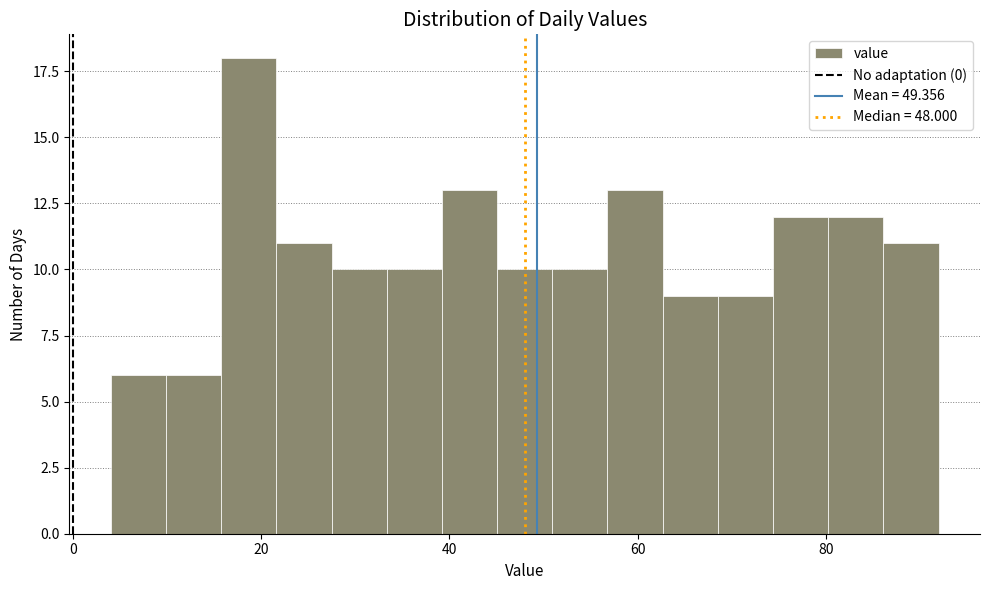

Around what value on the x-axis is the tallest bar? Give the approximate position of its centre, as read against the axis.

18